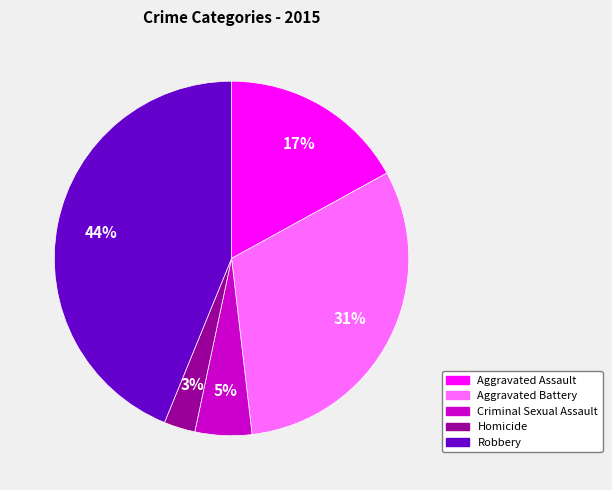

What is the ratio of the value at Aggravated Battery to the value at Aggravated Assault?

1.8